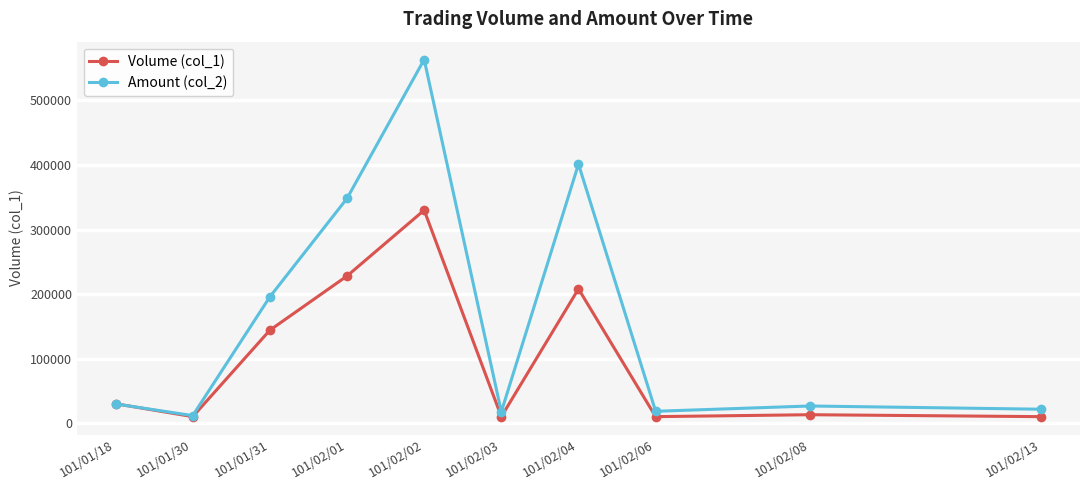

What is the average value of the Volume (col_1) series?

99300